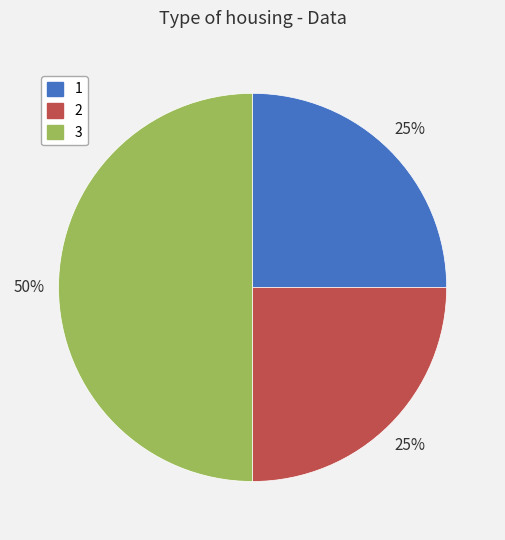

True or false: 3 accounts for 38% of the total.

False